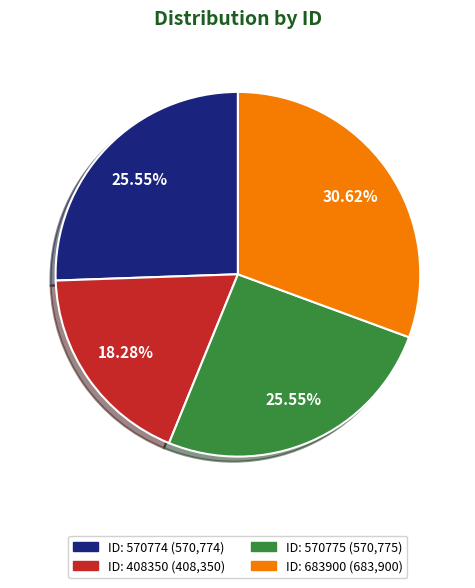

Is there a majority slice in this chart?

No